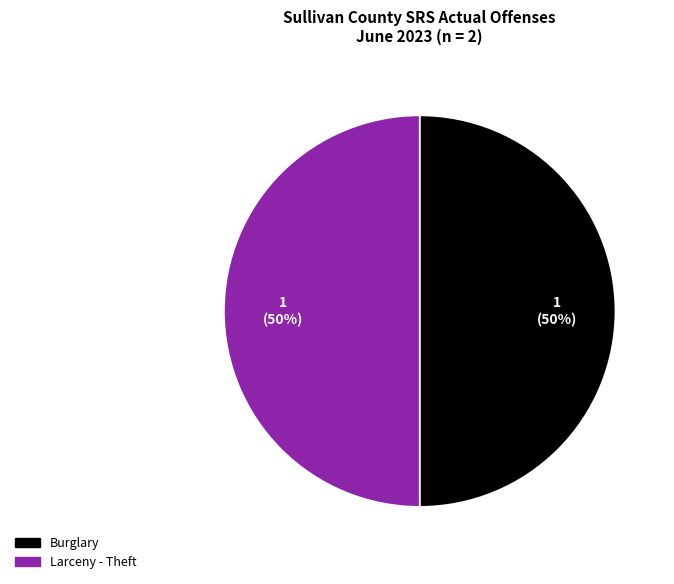

To the nearest percent, what is the combined percentage of Burglary and Larceny - Theft?

100%